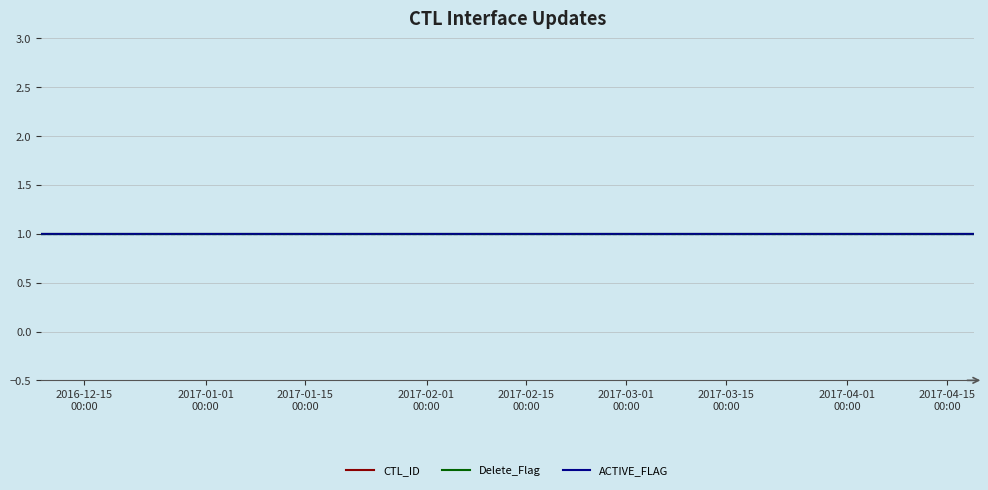

What is the sum of all ACTIVE_FLAG values?

4